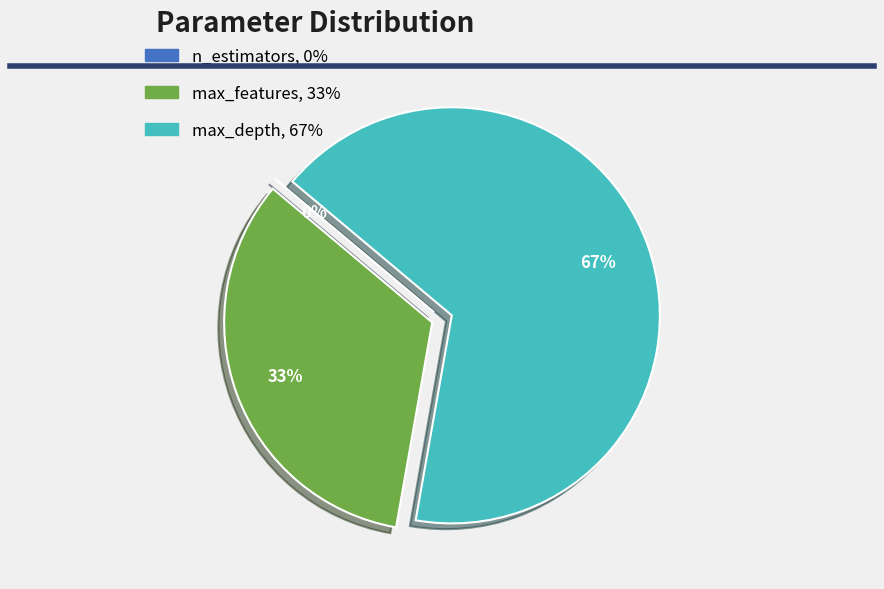

Rank the categories by value from lowest to highest.

n_estimators, max_features, max_depth